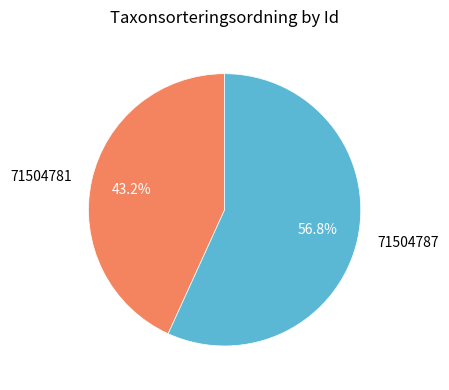

Is there a majority slice in this chart?

Yes